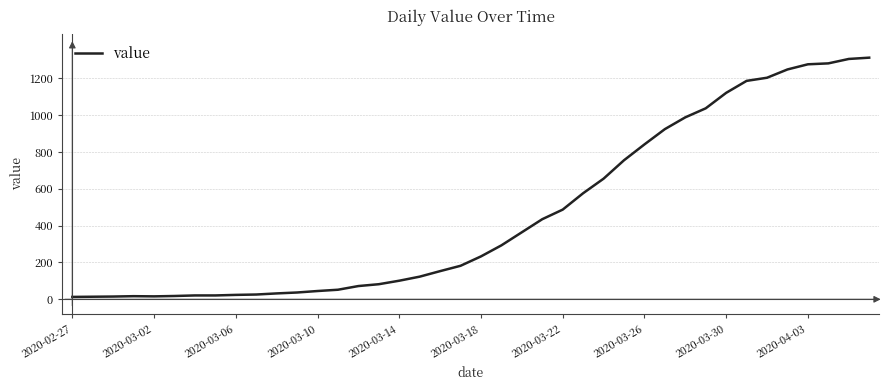

What is the greatest value displayed?

1312